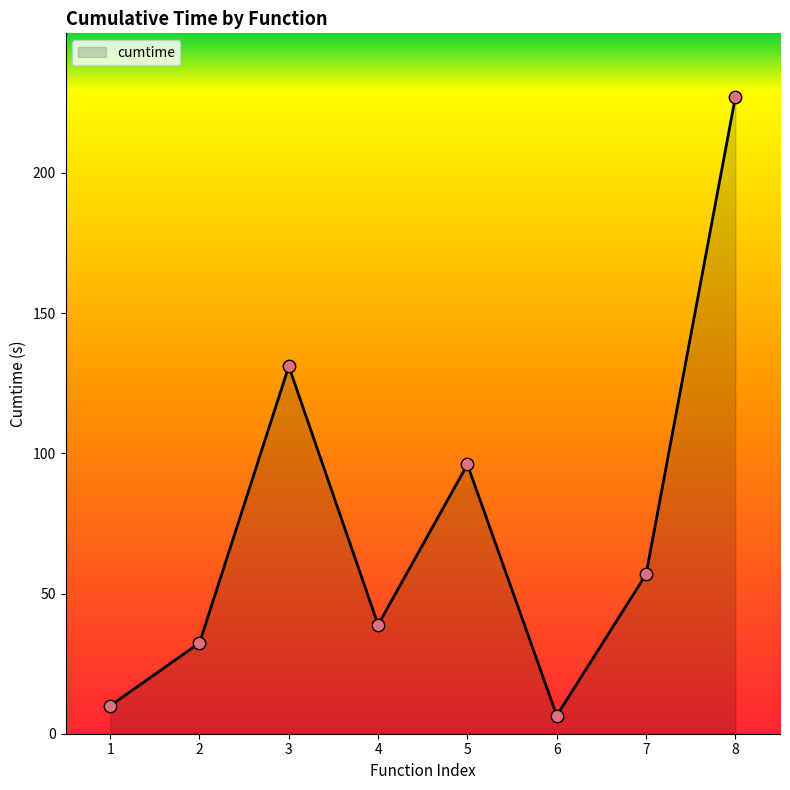

What is the ratio of the value at 8 to the value at 3?

1.7